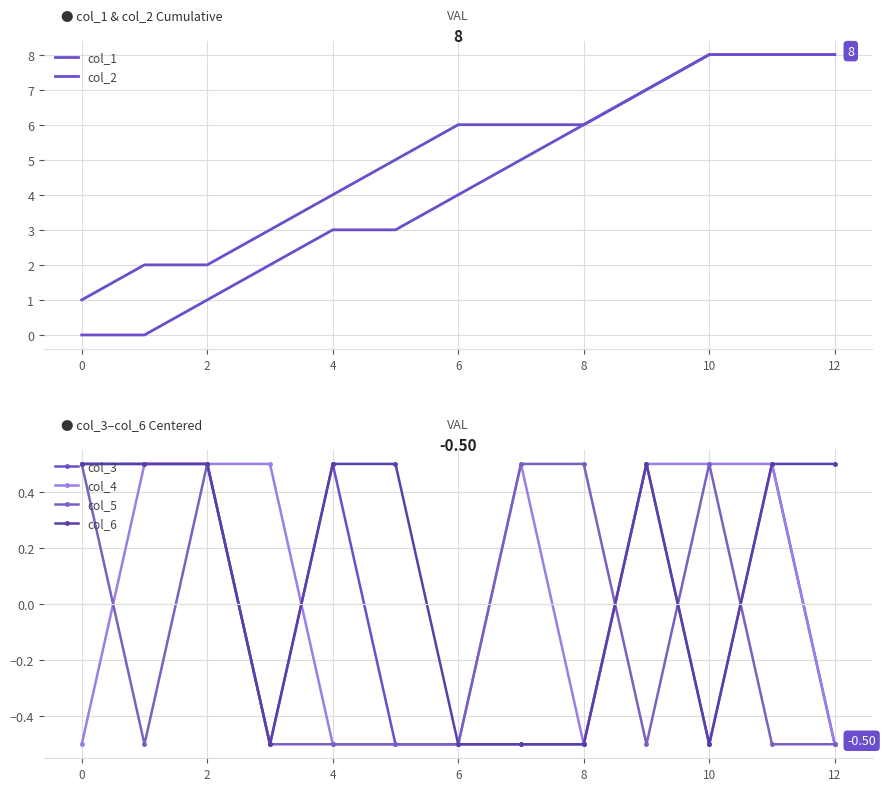

How many values in the col_4 series exceed 0?

7